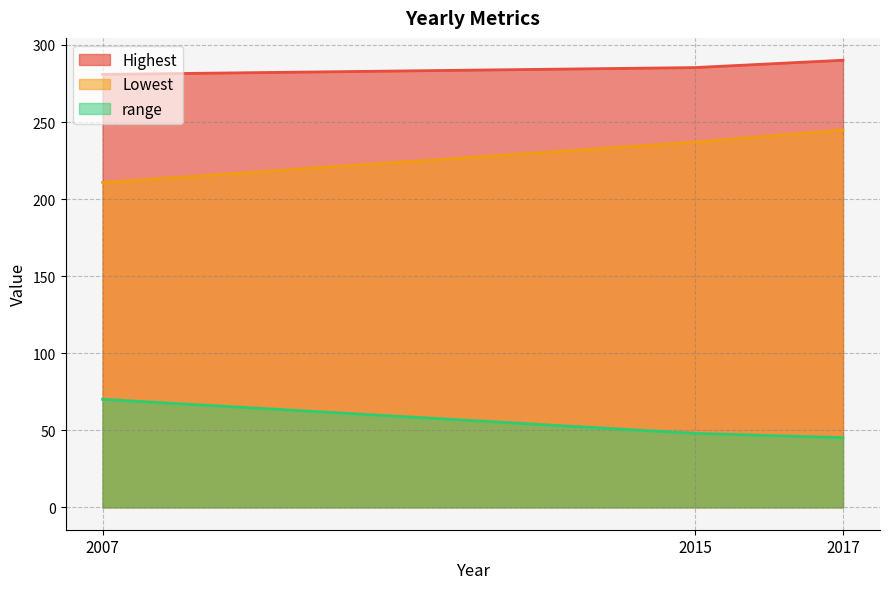

What is the average value of the range series?

54.4